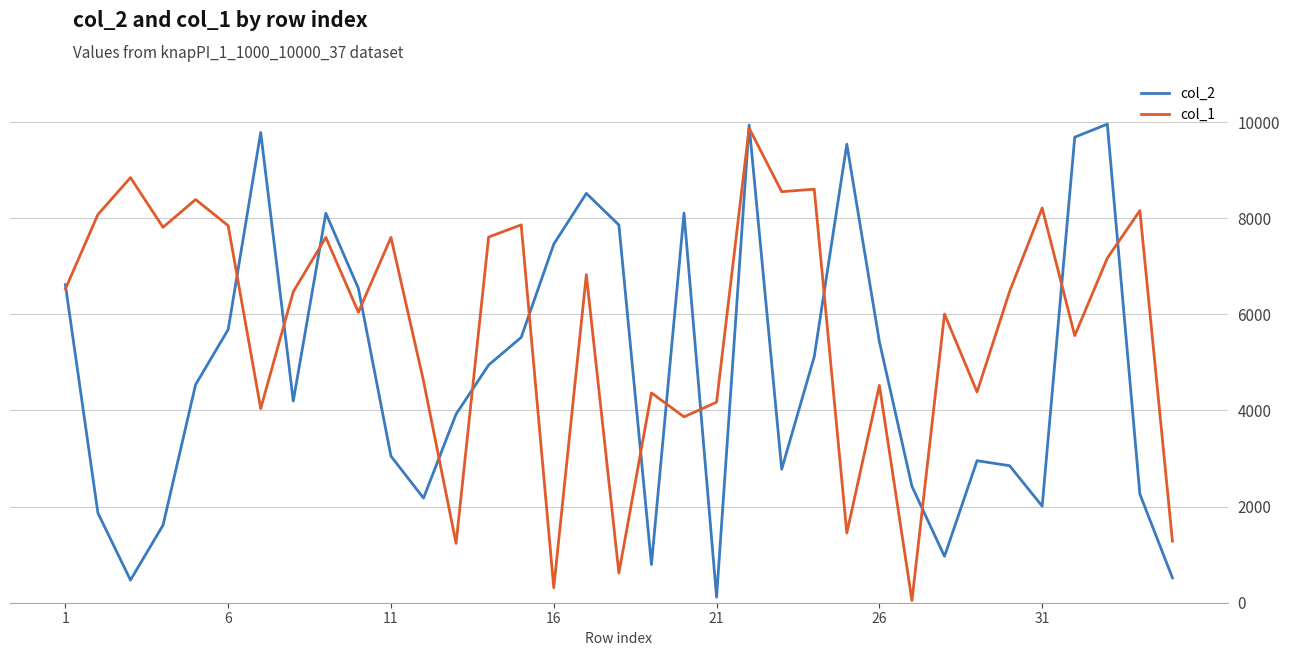

List the series in order of their overall mean, highest first.

col_1, col_2